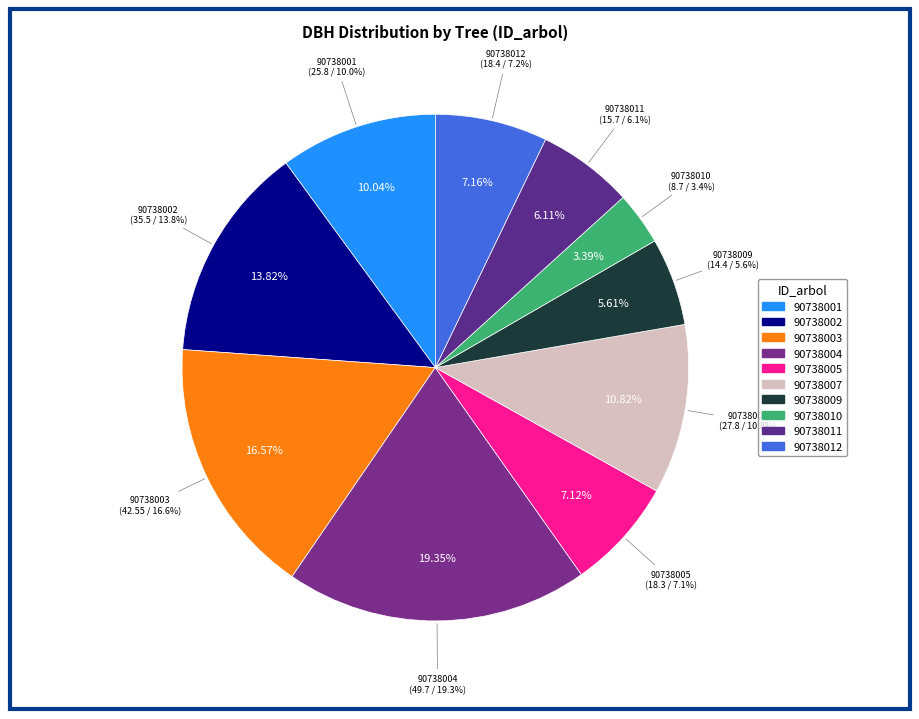

What percentage do 90738012 and 90738009 together represent?

12.8%